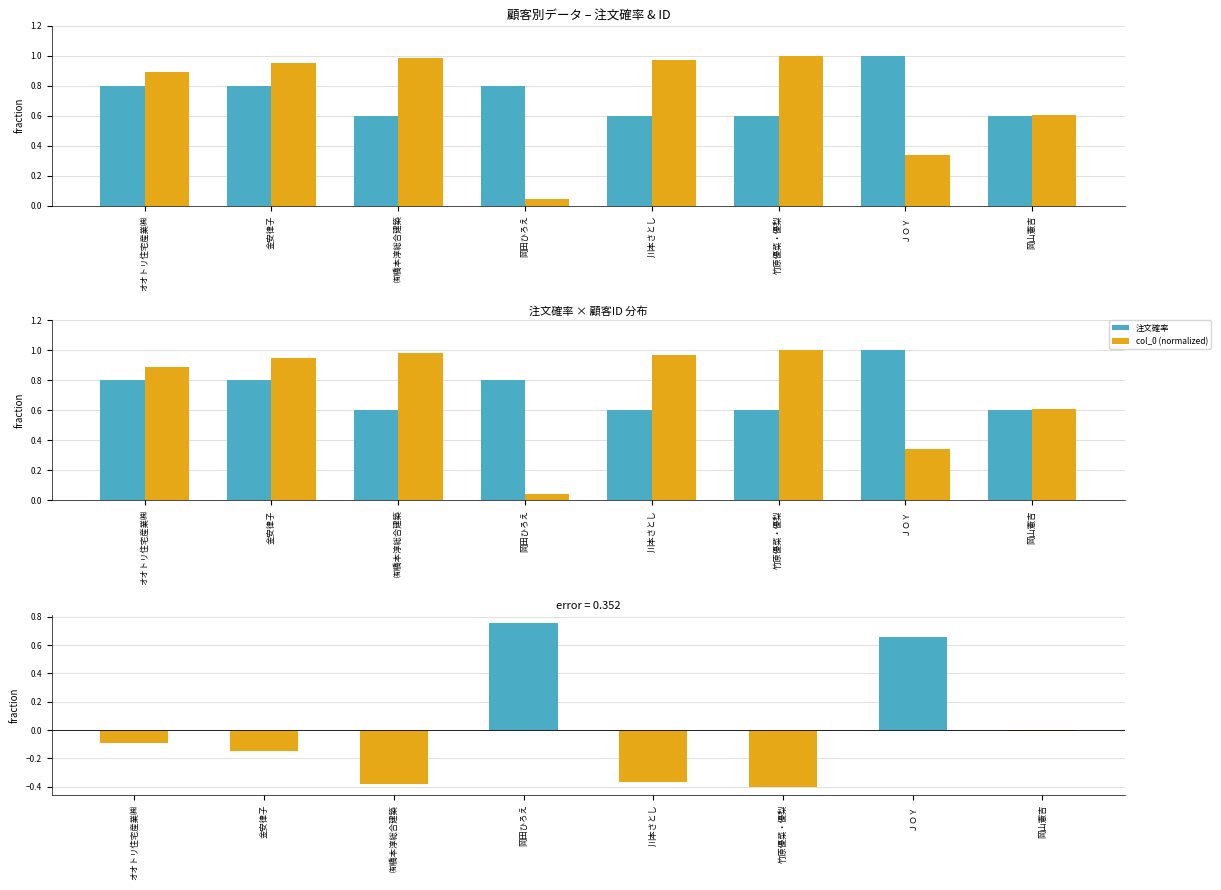

Reading right to left, list all the values displayed in this chart.

注文確率: 岡山憲吉=0.6	ＪＯＹ=1.0	竹原優菜・優梨=0.6	川本さとし=0.6	岡田ひろえ=0.8	㈲橋本淳総合建築=0.6	金安律子=0.8	オオトリ住宅産業㈱=0.8
col_0 (normalized): 岡山憲吉=0.6	ＪＯＹ=0.3	竹原優菜・優梨=1.0	川本さとし=1.0	岡田ひろえ=0.0	㈲橋本淳総合建築=1.0	金安律子=0.9	オオトリ住宅産業㈱=0.9
差分 (注文確率 - col_0_norm): 岡山憲吉=-0.0	ＪＯＹ=0.7	竹原優菜・優梨=-0.4	川本さとし=-0.4	岡田ひろえ=0.8	㈲橋本淳総合建築=-0.4	金安律子=-0.1	オオトリ住宅産業㈱=-0.1